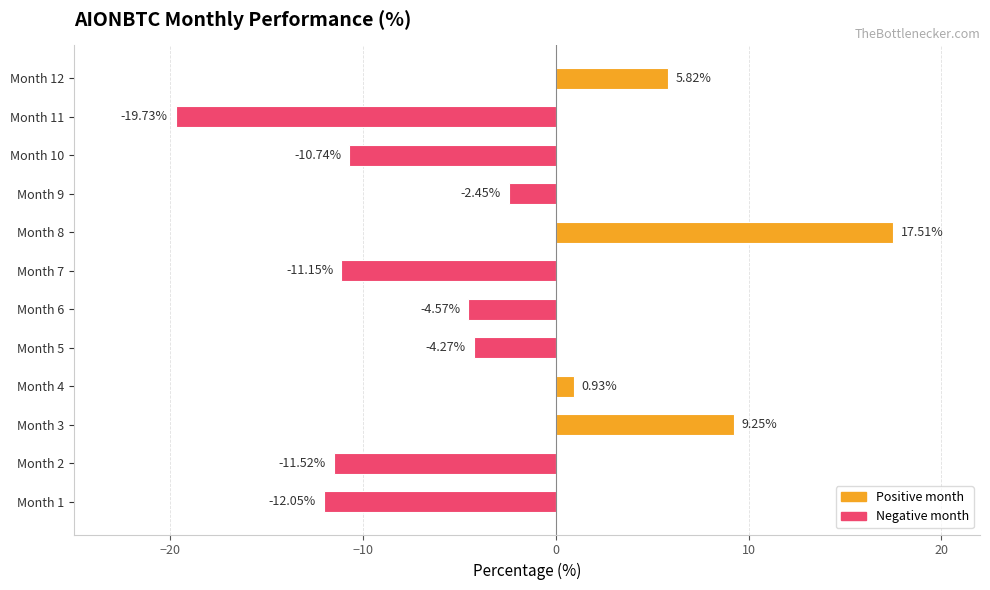

Between Month 4 and Month 8, which is larger?

Month 8